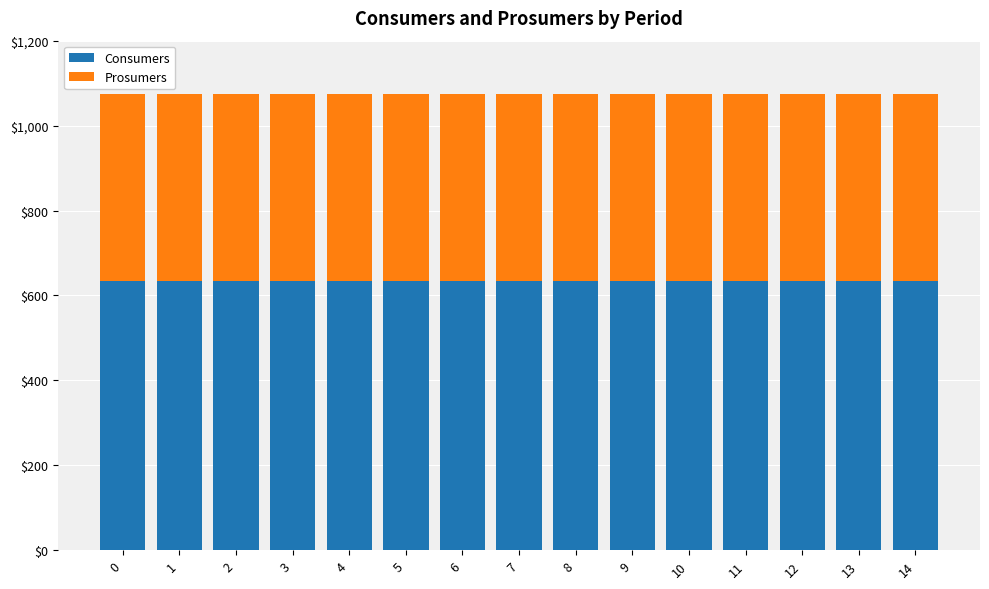

The value of Consumers at 13 is 174. True or false?

False